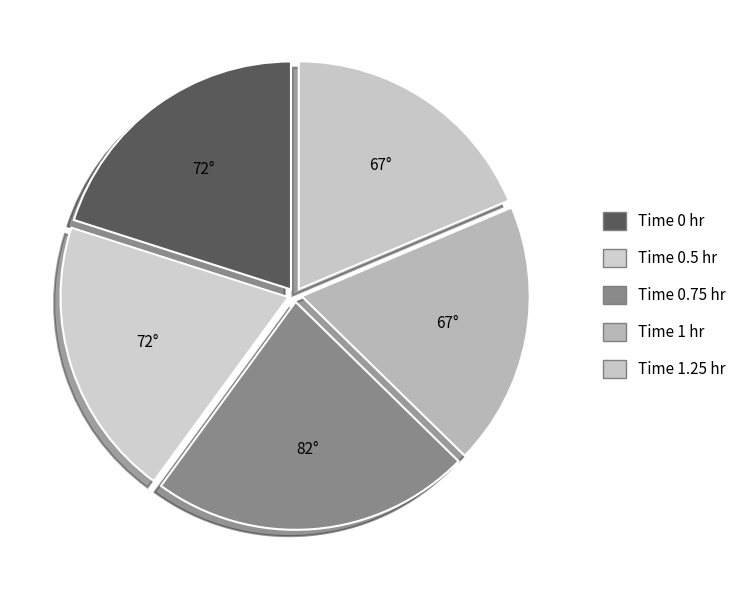

Which slice is the smallest?

1.25